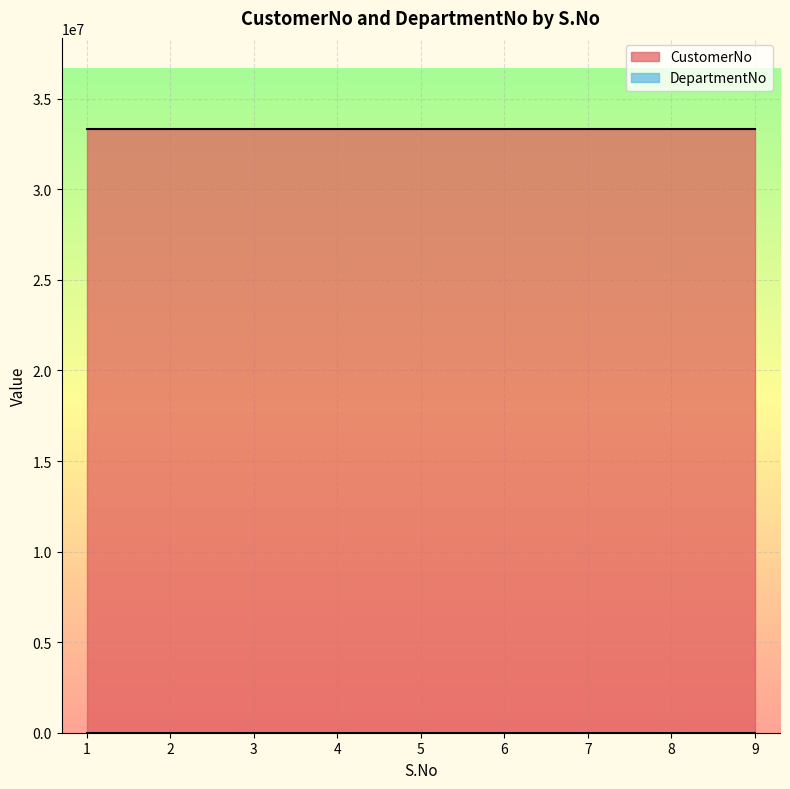

At how many categories does at least one series exceed 28158720?

9